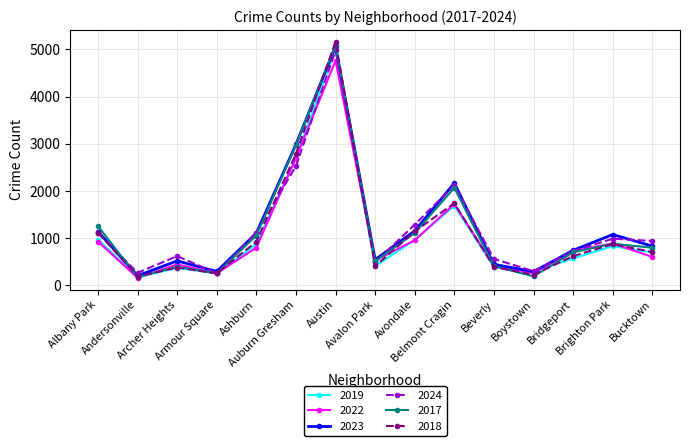

Which series ends up on top after the final intersection of 2023 and 2024?

2024